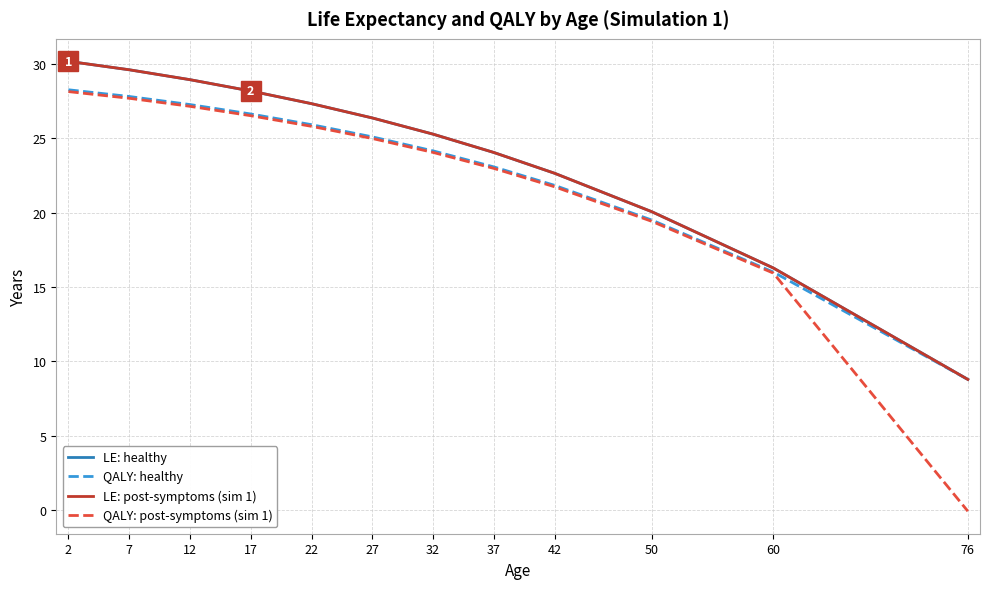

How many lines are shown in the chart?

4